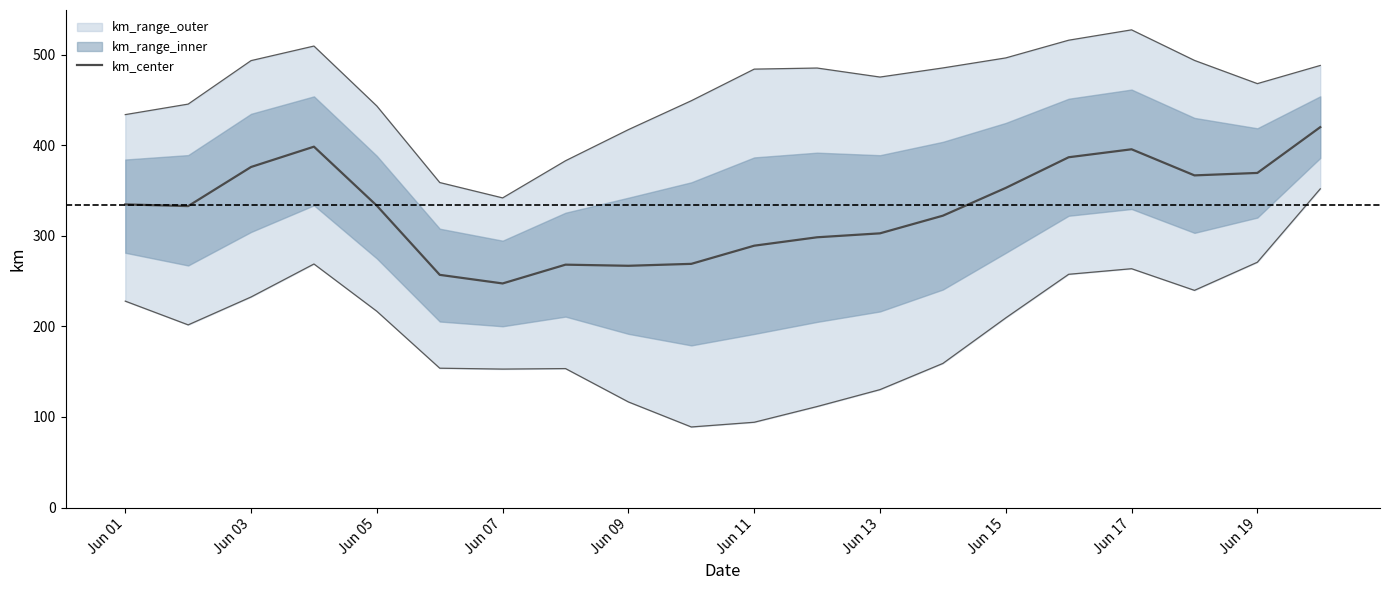

The value of km_center at Jun 13 is 302.7. True or false?

True